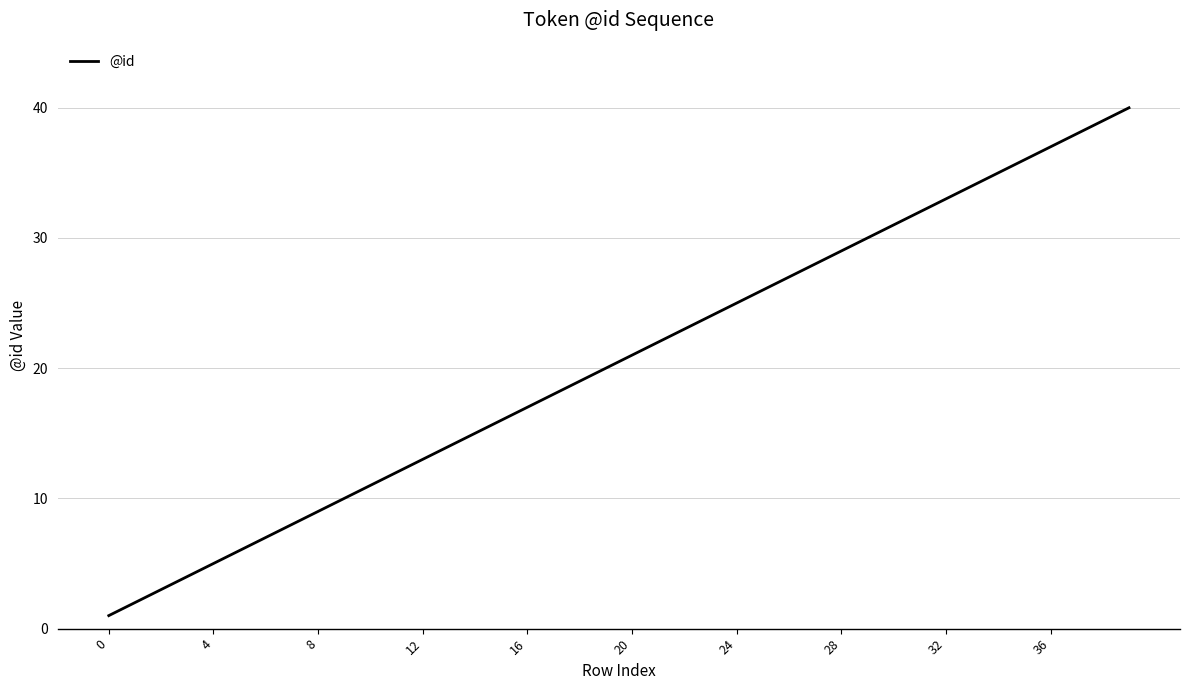

Count the number of data series in this chart.

1